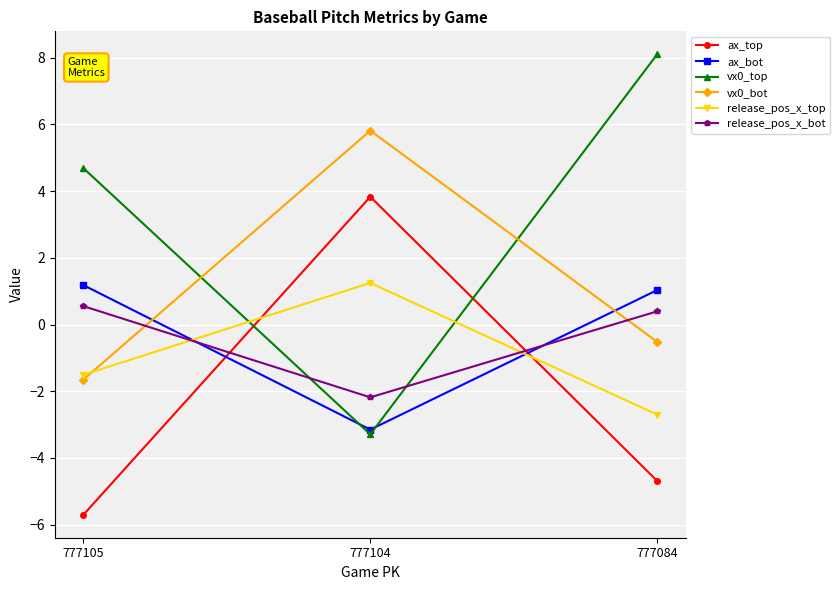

What is the difference between the maximum and minimum values in the ax_top series?

9.5